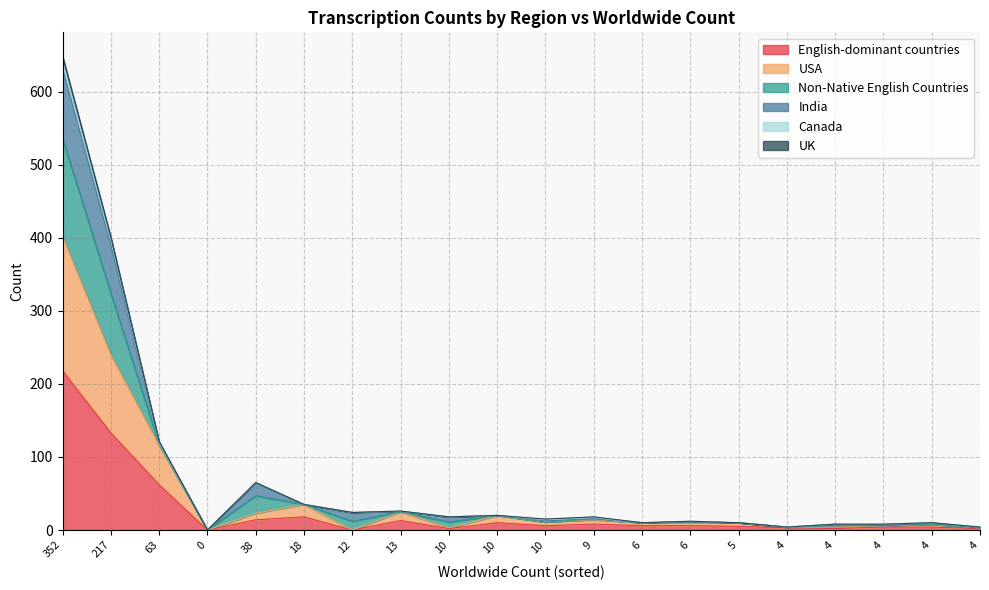

List the labels in order of USA value, largest first.

352, 217, 63, 18, 13, 38, 10, 9, 10, 6, 6, 5, 4, 4, 4, 4, 10, 4, 0, 12